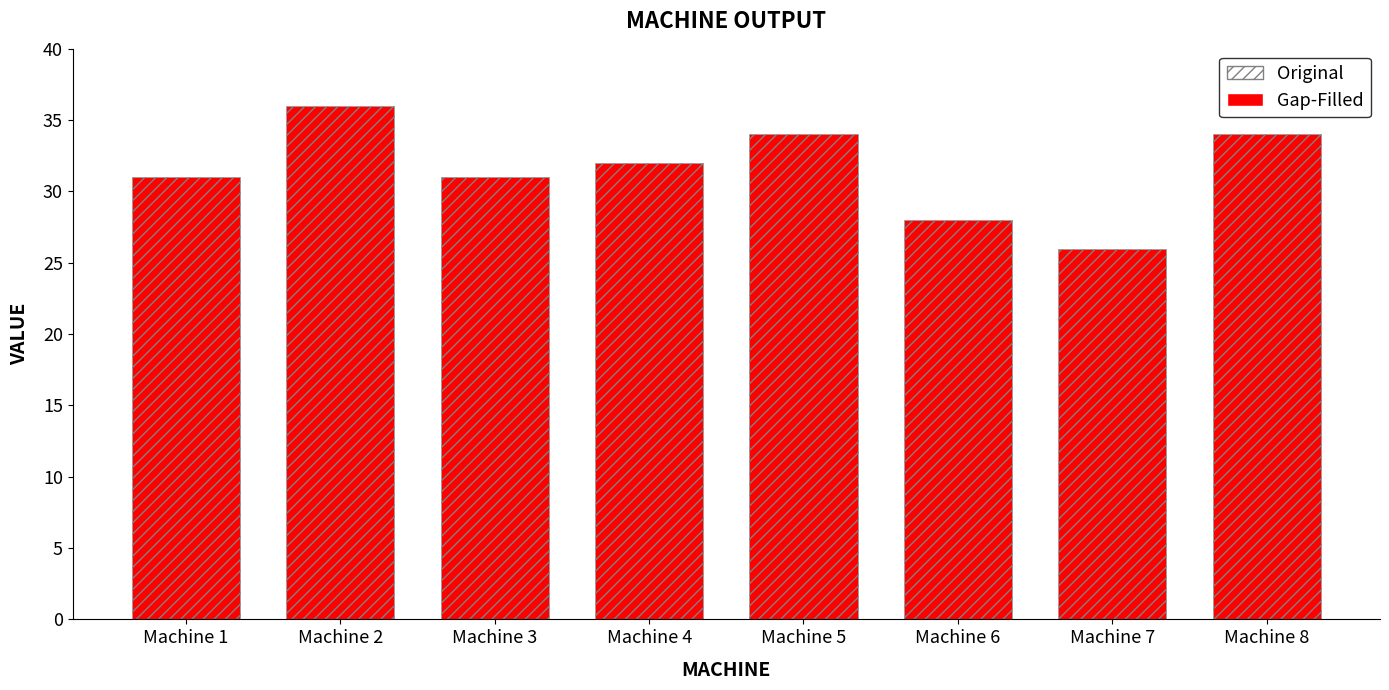

What is the smallest value displayed?

26